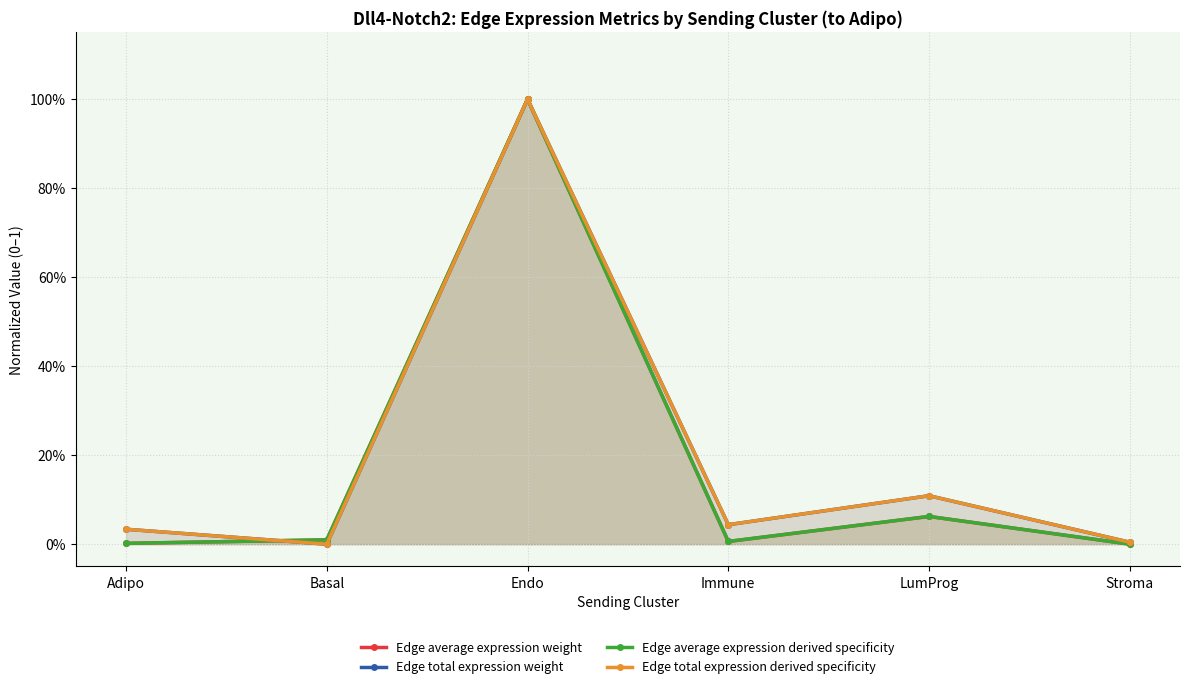

The value of Edge average expression derived specificity at Immune is 0.0. True or false?

False